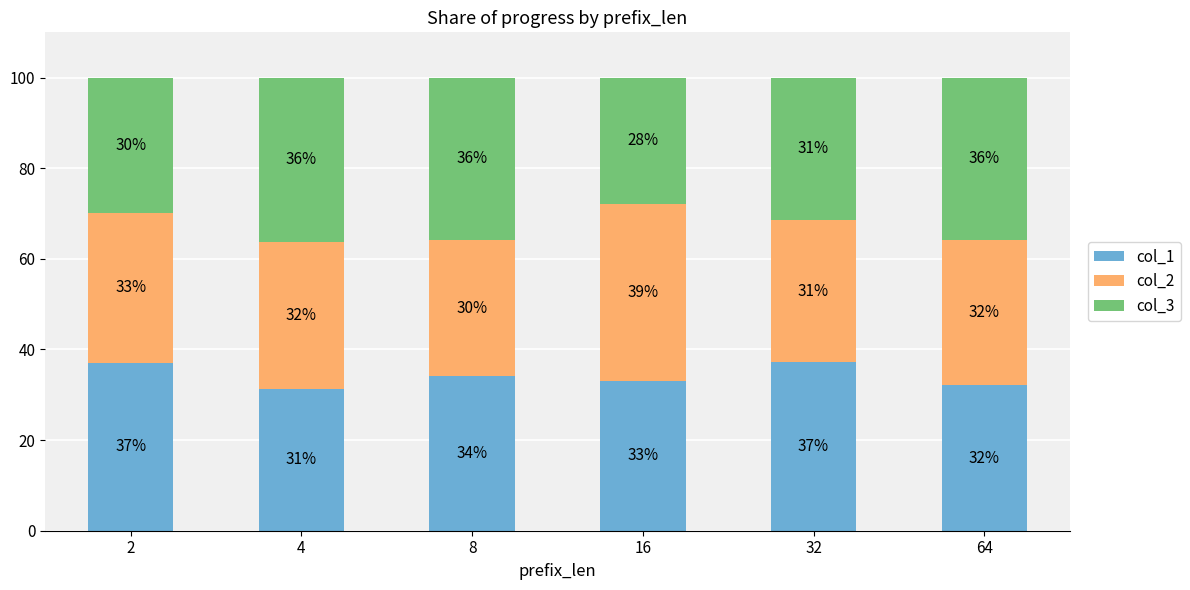

Which category has the lowest value in the col_1 series?

4